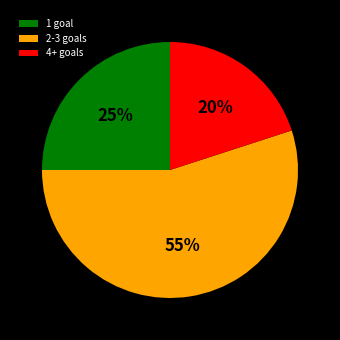

Which category has the smallest portion of the pie?

4+ goals